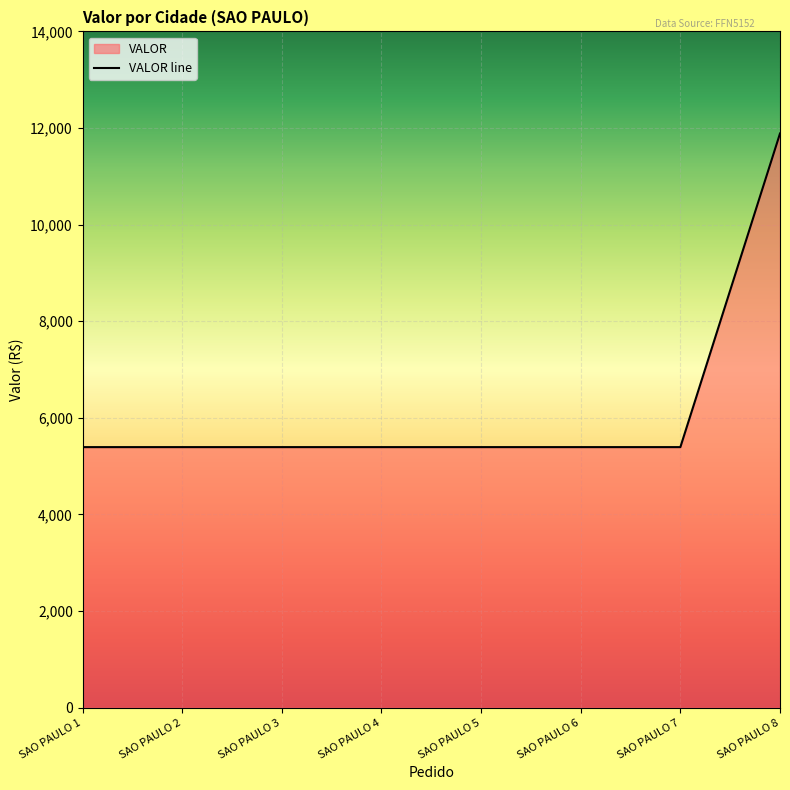

What is the average value?

6205.8